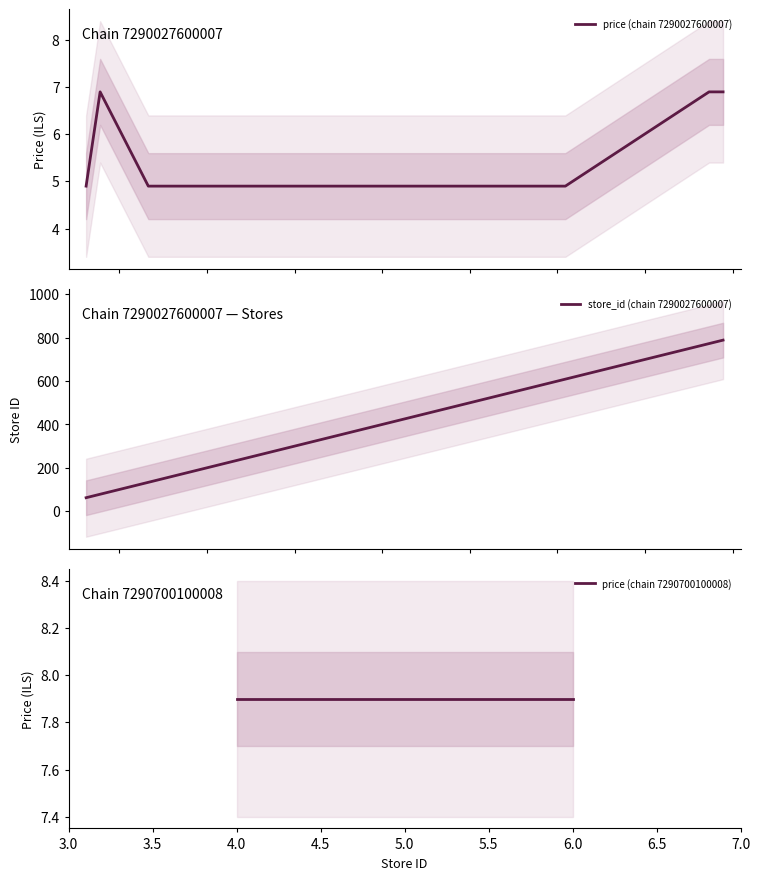

What is the highest value of the price (chain 7290027600007) series?

6.9